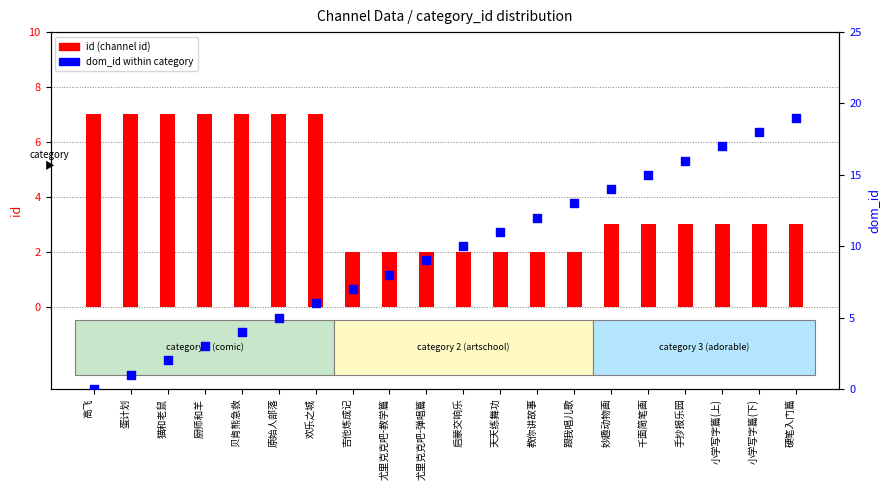

Is the value of dom_id at 蛋计划 greater than the value of id (channel id) at 跟我唱儿歌?

No